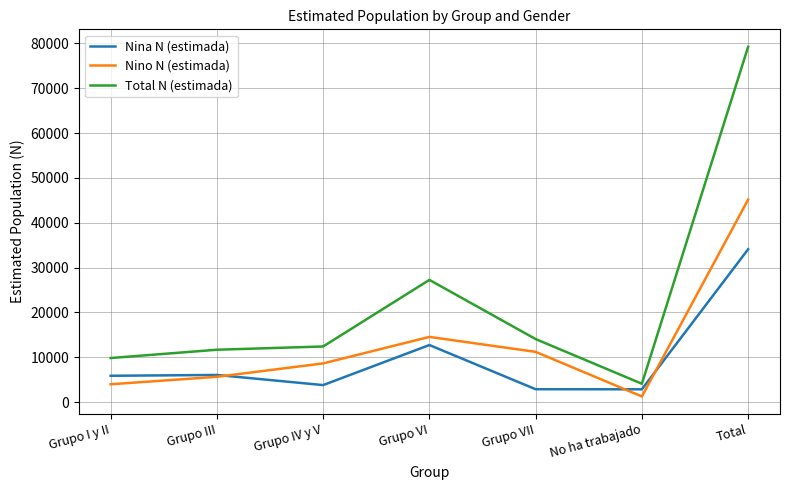

Which series has the largest range (max minus min)?

Total N (estimada)